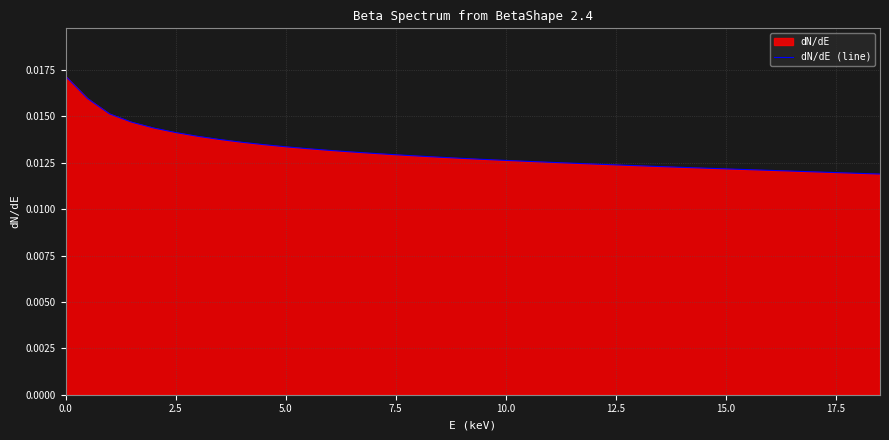

True or false: the data has more than 0 interior local peaks.

False